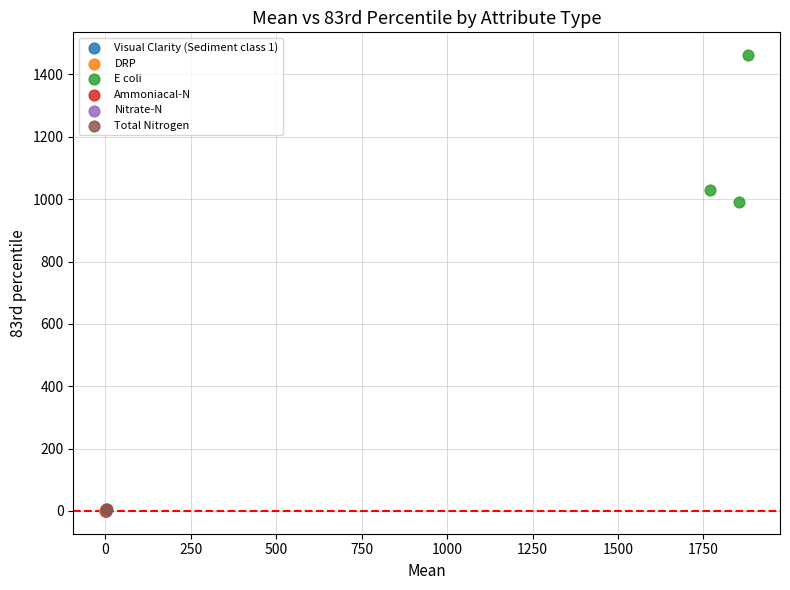

What are all the series names shown in the legend?

Visual Clarity (Sediment class 1), DRP, E coli, Ammoniacal-N, Nitrate-N, Total Nitrogen